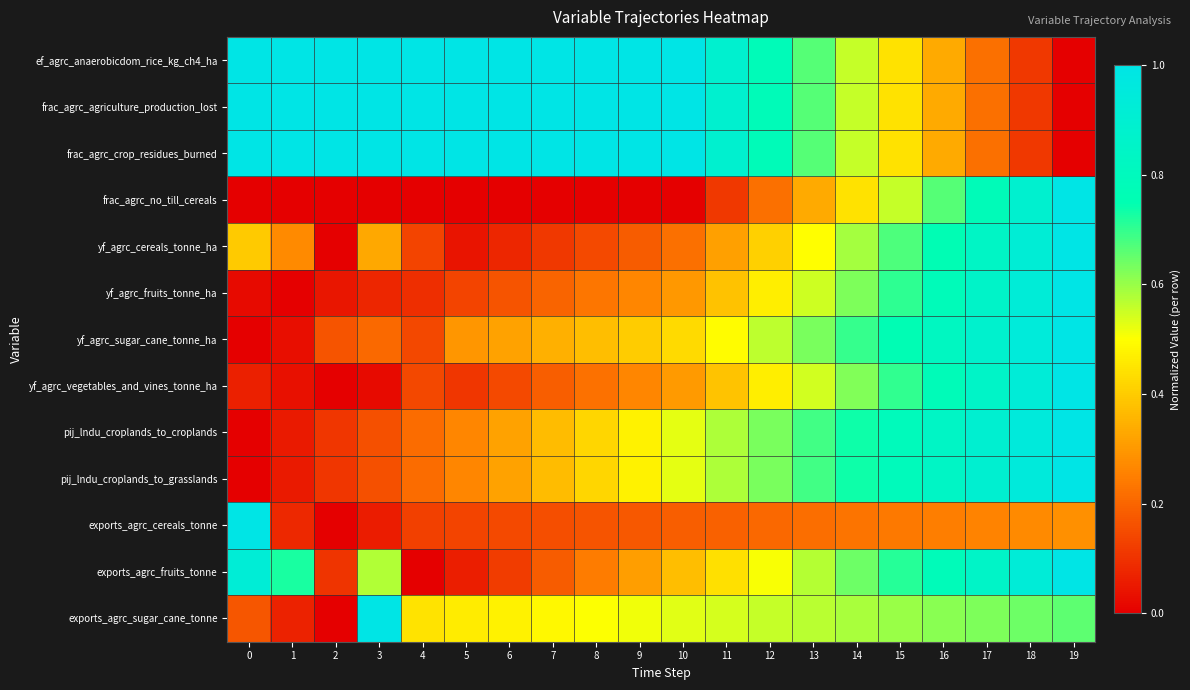

Reading left to right, transcribe all the data shown in this chart.

ef_agrc_anaerobicdom_rice_kg_ch4_ha: 0=1.0	1=1.0	2=1.0	3=1.0	4=1.0	5=1.0	6=1.0	7=1.0	8=1.0	9=1.0	10=1.0	11=0.9	12=0.8	13=0.7	14=0.6	15=0.4	16=0.3	17=0.2	18=0.1	19=0.0
frac_agrc_agriculture_production_lost: 0=1.0	1=1.0	2=1.0	3=1.0	4=1.0	5=1.0	6=1.0	7=1.0	8=1.0	9=1.0	10=1.0	11=0.9	12=0.8	13=0.7	14=0.6	15=0.4	16=0.3	17=0.2	18=0.1	19=0.0
frac_agrc_crop_residues_burned: 0=1.0	1=1.0	2=1.0	3=1.0	4=1.0	5=1.0	6=1.0	7=1.0	8=1.0	9=1.0	10=1.0	11=0.9	12=0.8	13=0.7	14=0.6	15=0.4	16=0.3	17=0.2	18=0.1	19=0.0
frac_agrc_no_till_cereals: 0=0.0	1=0.0	2=0.0	3=0.0	4=0.0	5=0.0	6=0.0	7=0.0	8=0.0	9=0.0	10=0.0	11=0.1	12=0.2	13=0.3	14=0.4	15=0.6	16=0.7	17=0.8	18=0.9	19=1.0
yf_agrc_cereals_tonne_ha: 0=0.4	1=0.3	2=0.0	3=0.3	4=0.1	5=0.0	6=0.1	7=0.1	8=0.1	9=0.2	10=0.2	11=0.3	12=0.4	13=0.5	14=0.6	15=0.7	16=0.8	17=0.8	18=0.9	19=1.0
yf_agrc_fruits_tonne_ha: 0=0.0	1=0.0	2=0.0	3=0.1	4=0.1	5=0.1	6=0.2	7=0.2	8=0.2	9=0.3	10=0.3	11=0.4	12=0.5	13=0.5	14=0.6	15=0.7	16=0.8	17=0.9	18=0.9	19=1.0
yf_agrc_sugar_cane_tonne_ha: 0=0.0	1=0.0	2=0.2	3=0.2	4=0.1	5=0.3	6=0.3	7=0.3	8=0.4	9=0.4	10=0.4	11=0.5	12=0.6	13=0.6	14=0.7	15=0.8	16=0.8	17=0.9	18=0.9	19=1.0
yf_agrc_vegetables_and_vines_tonne_ha: 0=0.1	1=0.0	2=0.0	3=0.0	4=0.1	5=0.1	6=0.1	7=0.2	8=0.2	9=0.3	10=0.3	11=0.4	12=0.5	13=0.5	14=0.6	15=0.7	16=0.8	17=0.9	18=0.9	19=1.0
pij_lndu_croplands_to_croplands: 0=0.0	1=0.1	2=0.1	3=0.2	4=0.2	5=0.3	6=0.3	7=0.4	8=0.4	9=0.5	10=0.5	11=0.6	12=0.6	13=0.7	14=0.7	15=0.8	16=0.8	17=0.9	18=0.9	19=1.0
pij_lndu_croplands_to_grasslands: 0=0.0	1=0.1	2=0.1	3=0.2	4=0.2	5=0.3	6=0.3	7=0.4	8=0.4	9=0.5	10=0.5	11=0.6	12=0.6	13=0.7	14=0.7	15=0.8	16=0.8	17=0.9	18=0.9	19=1.0
exports_agrc_cereals_tonne: 0=1.0	1=0.1	2=0.0	3=0.1	4=0.1	5=0.1	6=0.1	7=0.2	8=0.2	9=0.2	10=0.2	11=0.2	12=0.2	13=0.2	14=0.2	15=0.2	16=0.2	17=0.3	18=0.3	19=0.3
exports_agrc_fruits_tonne: 0=0.9	1=0.7	2=0.1	3=0.6	4=0.0	5=0.1	6=0.1	7=0.2	8=0.2	9=0.3	10=0.4	11=0.4	12=0.5	13=0.6	14=0.6	15=0.7	16=0.8	17=0.9	18=0.9	19=1.0
exports_agrc_sugar_cane_tonne: 0=0.2	1=0.1	2=0.0	3=1.0	4=0.4	5=0.5	6=0.5	7=0.5	8=0.5	9=0.5	10=0.5	11=0.5	12=0.6	13=0.6	14=0.6	15=0.6	16=0.6	17=0.6	18=0.6	19=0.7